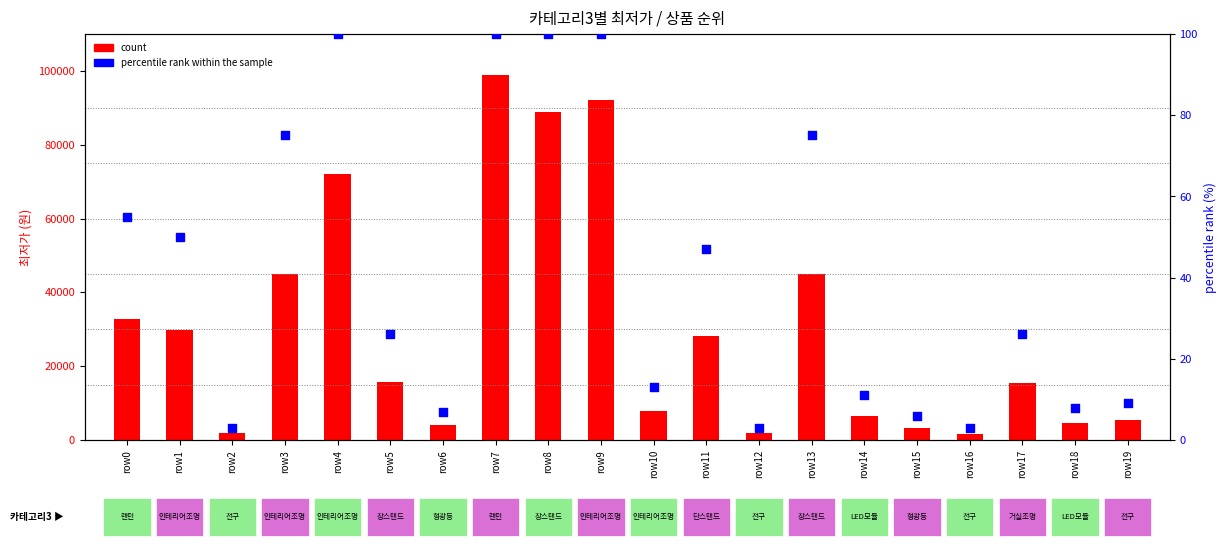

Which series contains the lowest Y value?

percentile rank within the sample